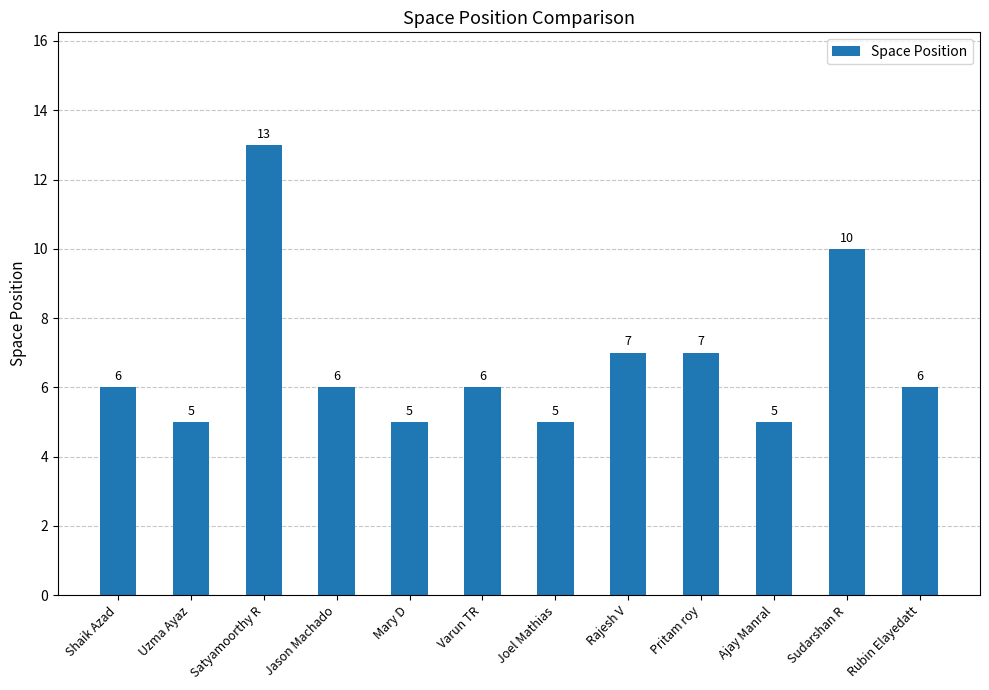

What is the smallest value displayed?

5